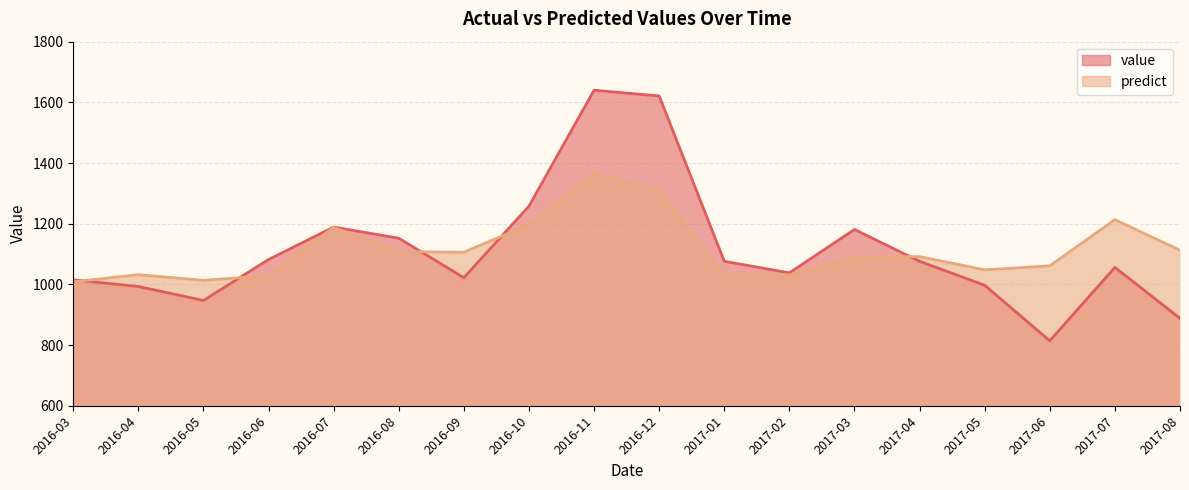

Rank the series at 2017-02 from highest to lowest value.

value, predict